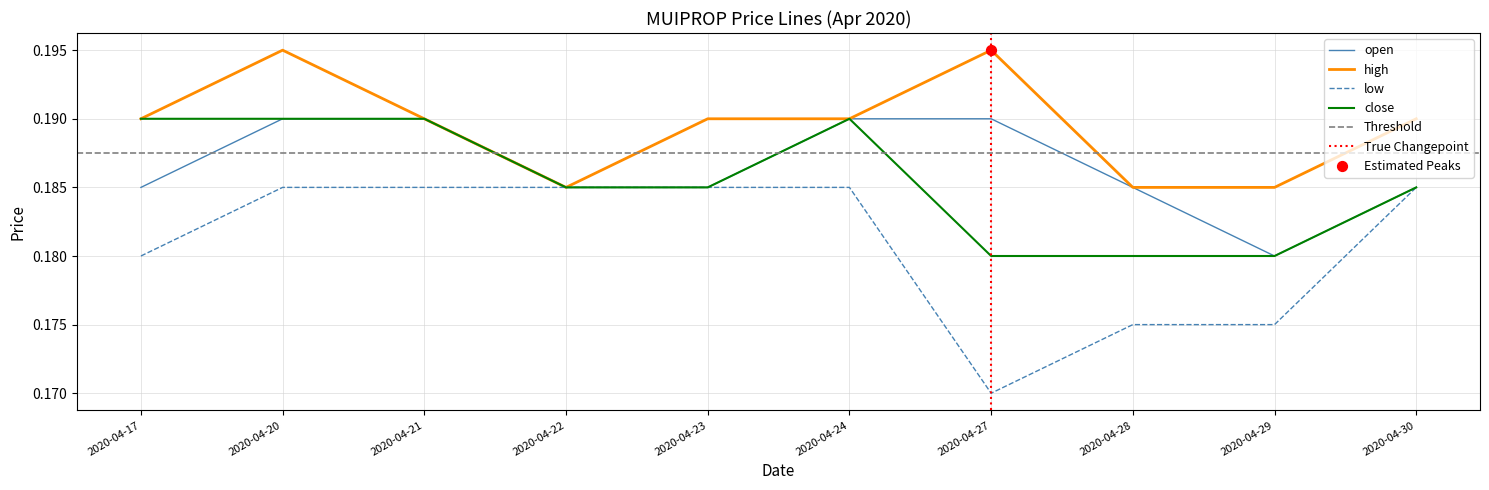

Which series contains the lowest Y value?

low